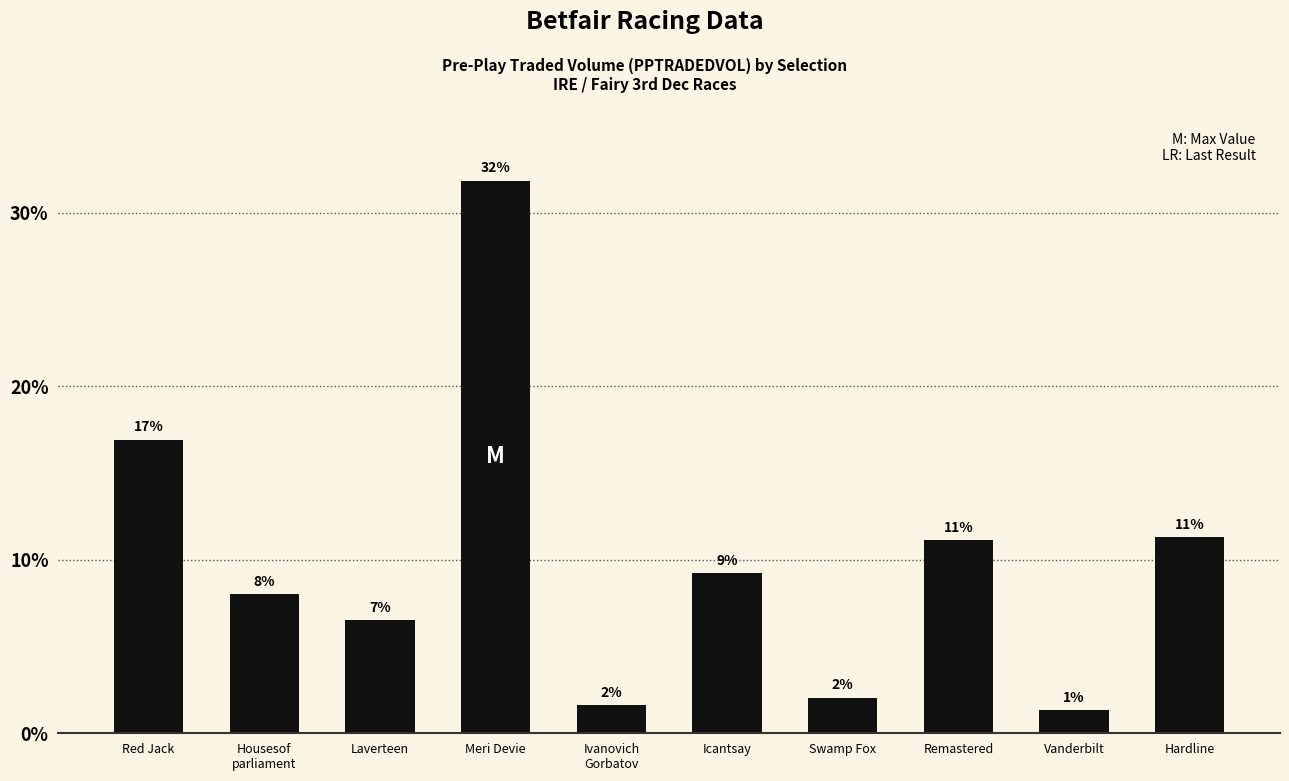

How many bars are there in total?

10